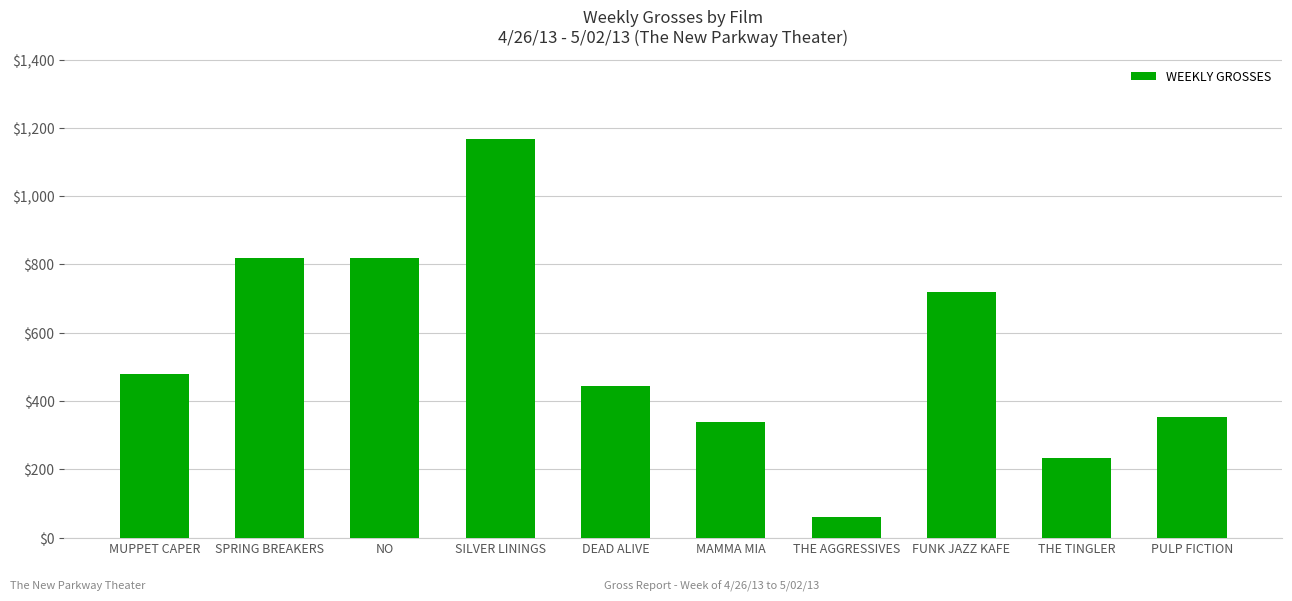

Read the value at THE TINGLER, to the nearest 10.

230